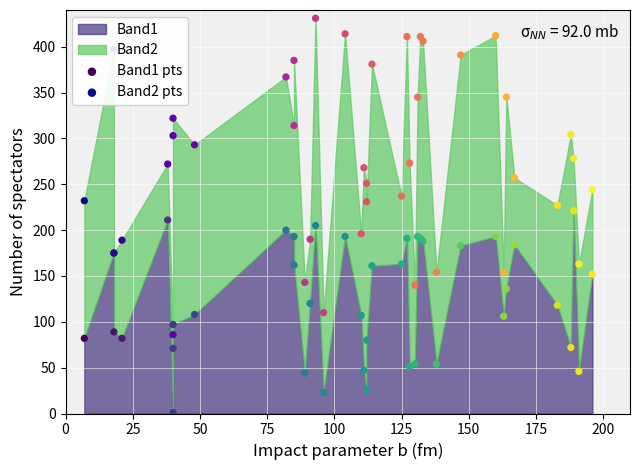

Which series reaches the minimum Y coordinate?

Band1 pts